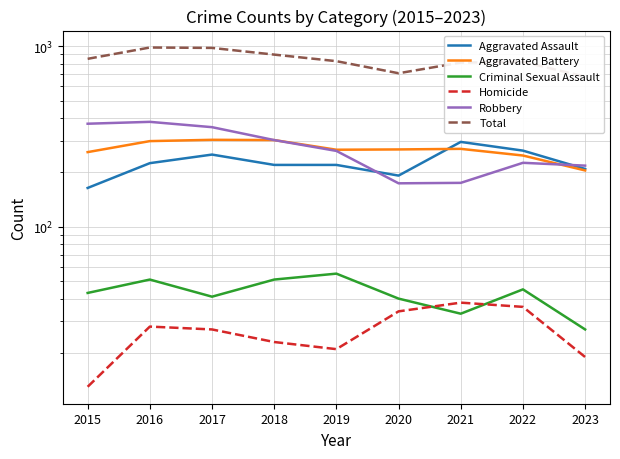

What are all the series names shown in the legend?

Aggravated Assault, Aggravated Battery, Criminal Sexual Assault, Homicide, Robbery, Total